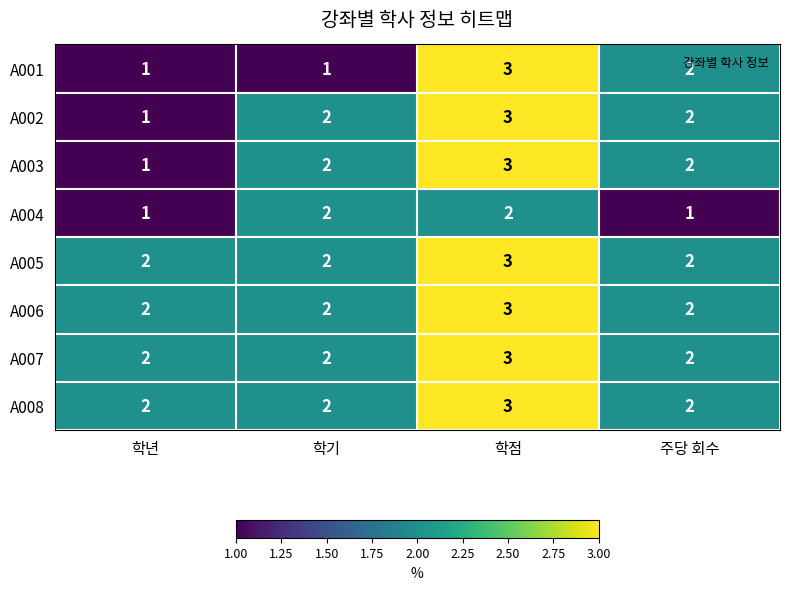

What is the maximum value shown in the chart?

3